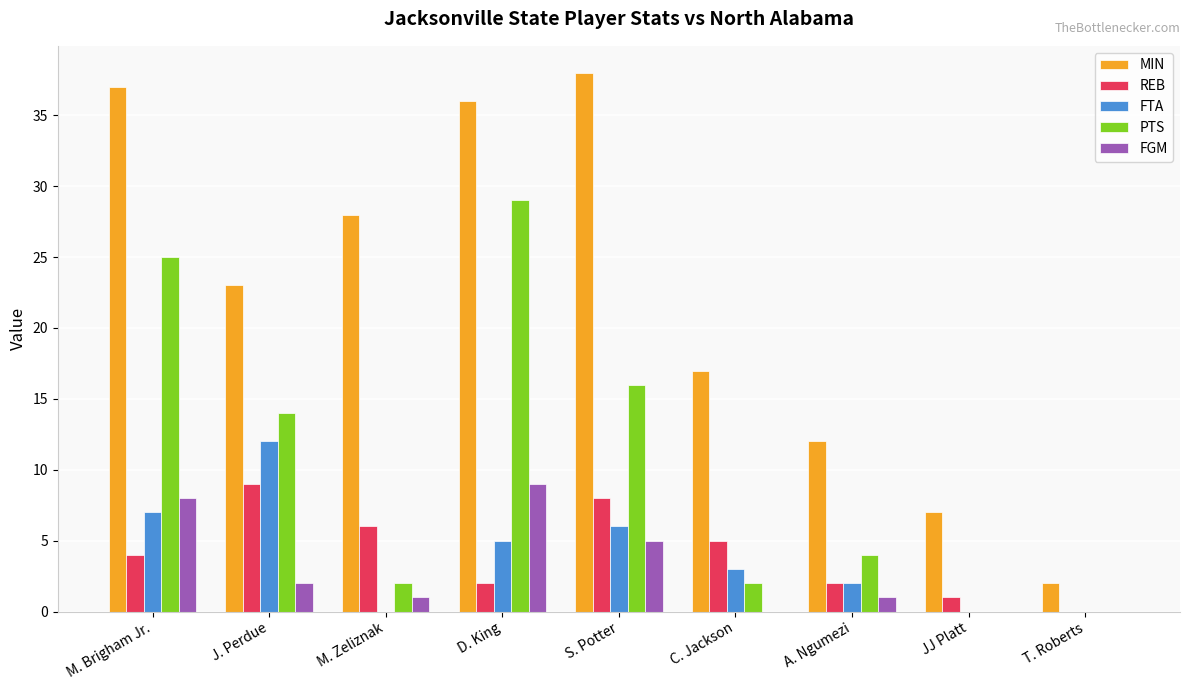

How many groups of bars are there?

9